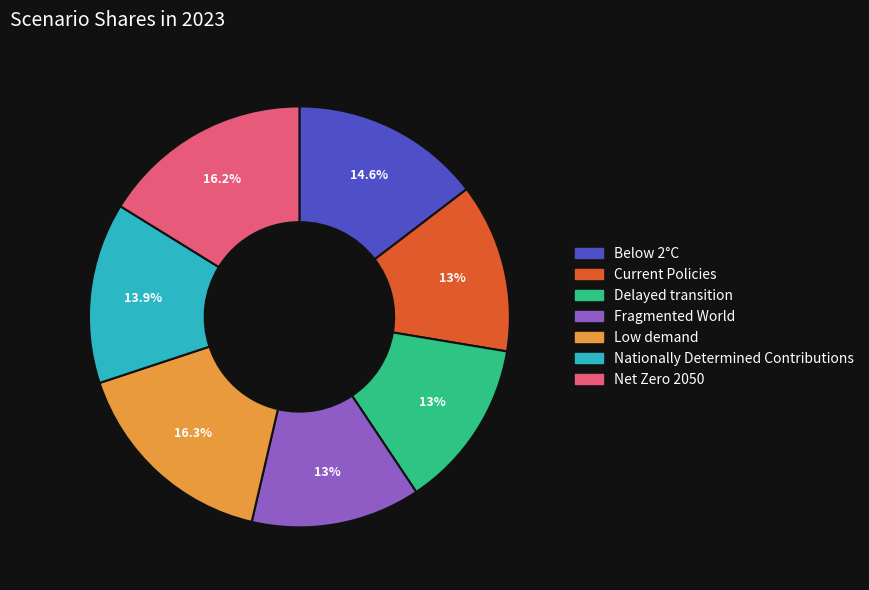

What percentage is the Below 2°C slice, to the nearest percent?

15%